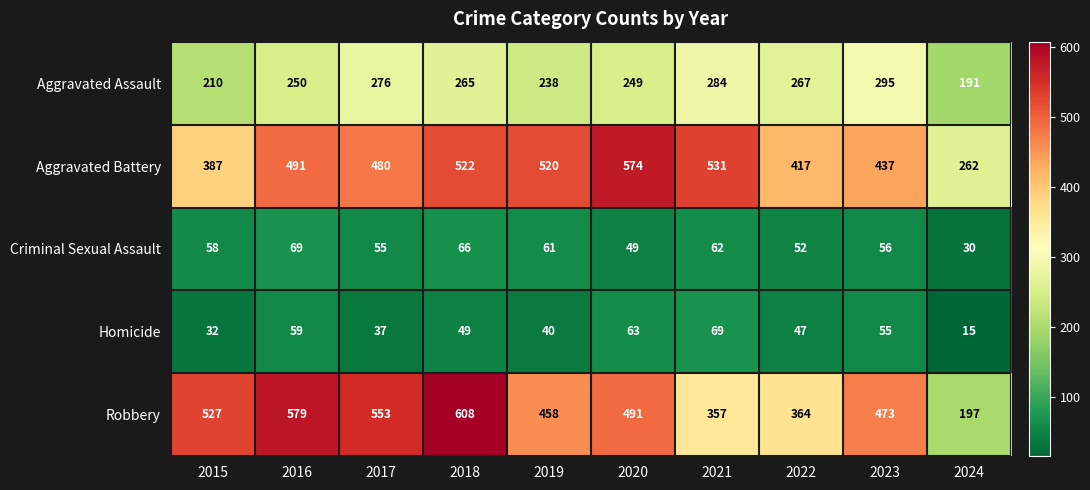

What is the difference between the Aggravated Assault values at 2017 and 2019?

38